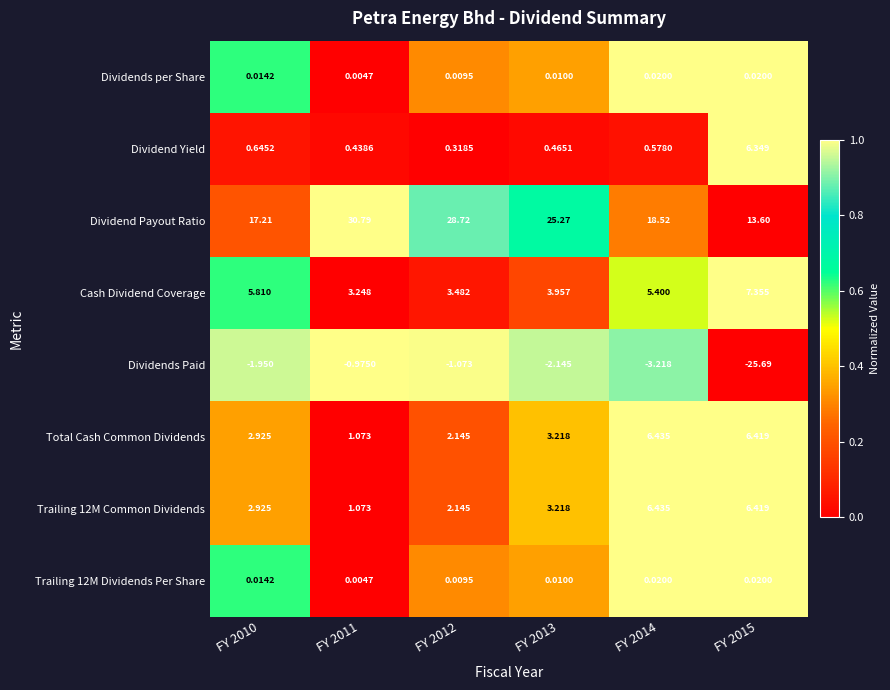

At which category does the chart reach its minimum across all series?

FY 2015